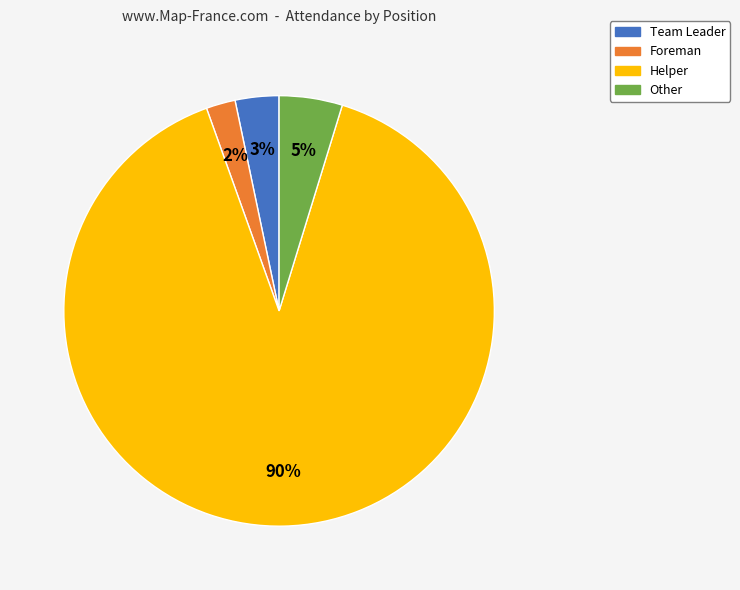

Do Team Leader and Other together represent more than half of the pie?

No